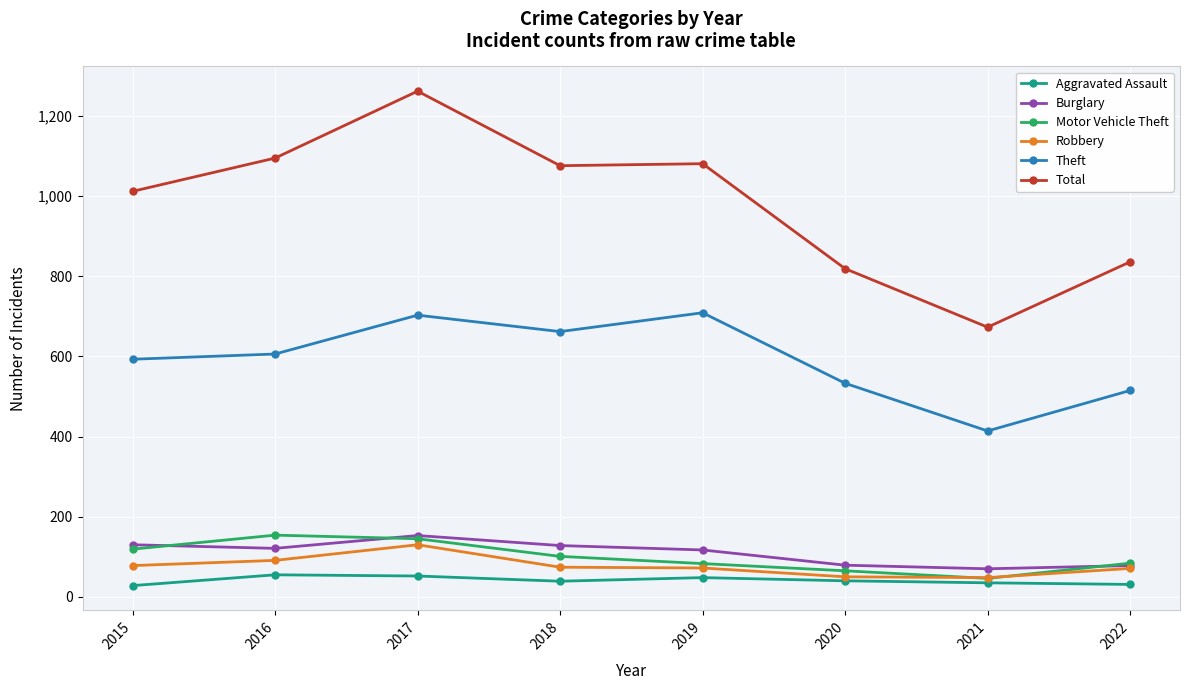

What is the sum of all Burglary values?

876